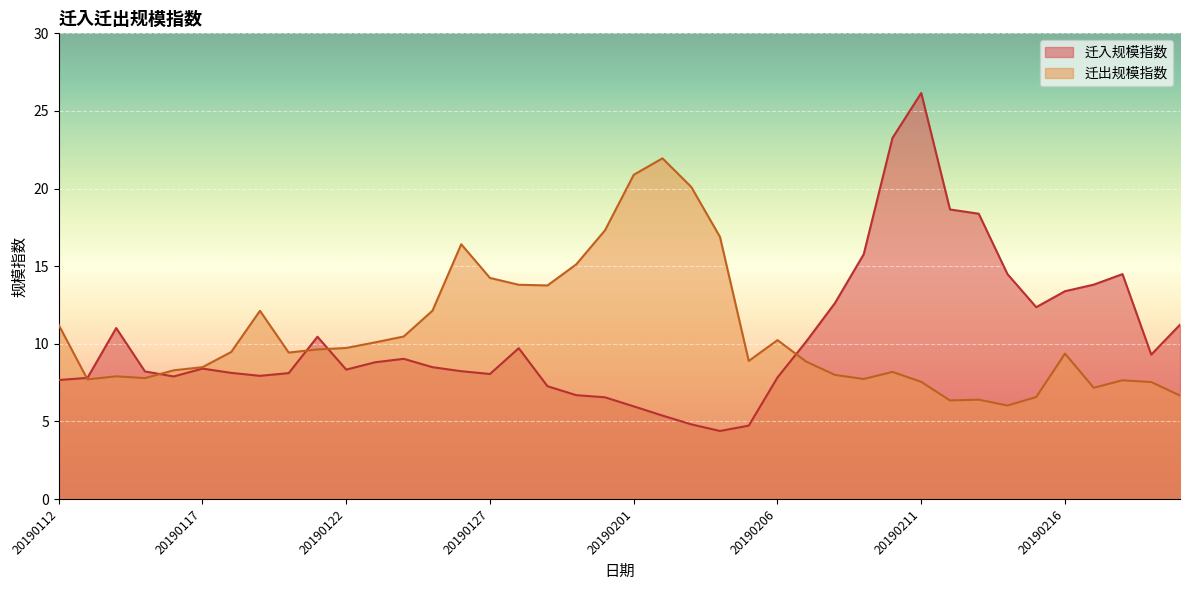

What is the sum of all 迁出规模指数 values?

428.1